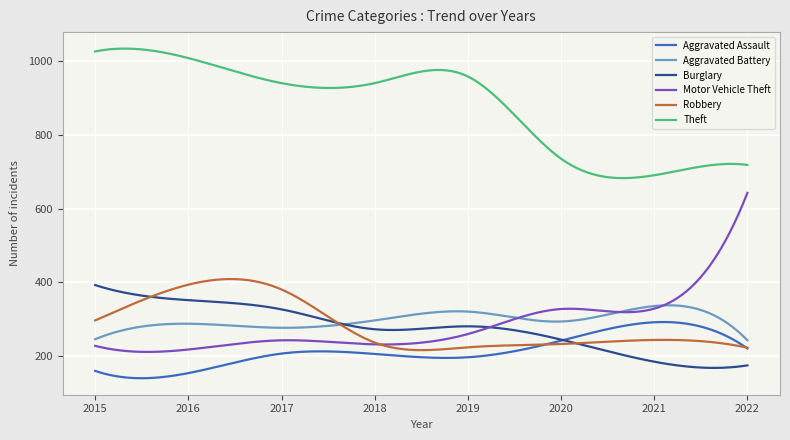

What is the maximum value shown in the chart?

1034.7